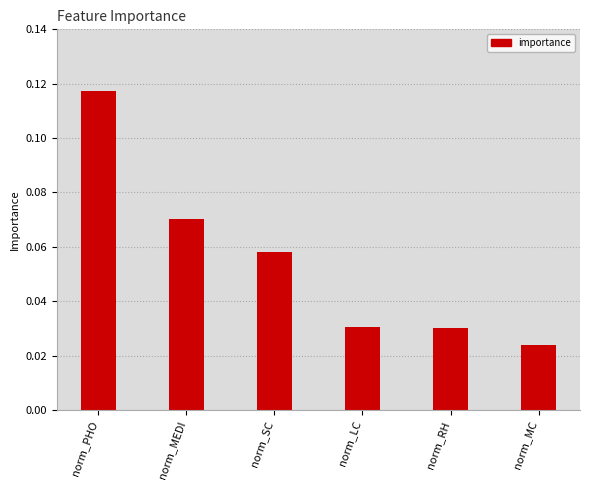

How many categories are shown in the chart?

6